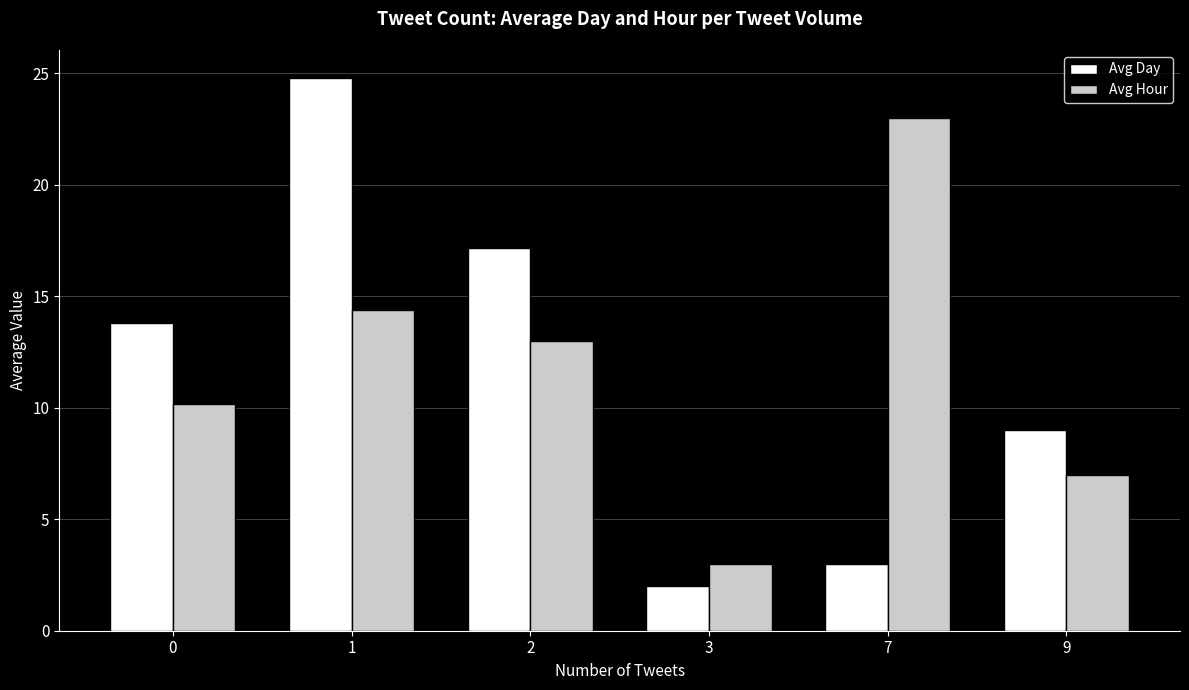

What is the total value across all series at 3?

5.0